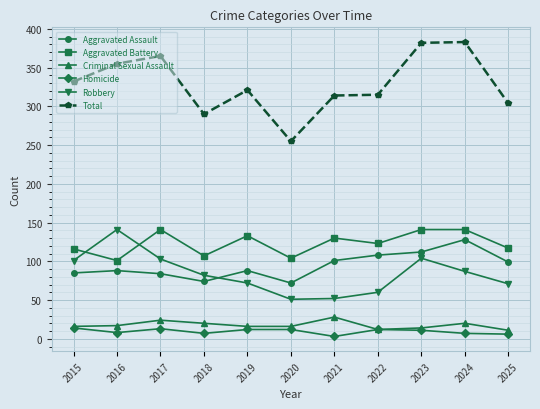

Is the value of Homicide at 2020 greater than the value of Robbery at 2016?

No